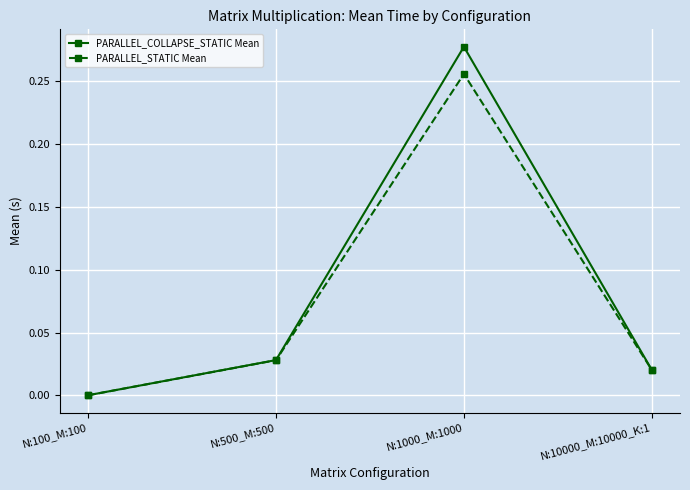

The value of PARALLEL_STATIC Mean at N:500_M:500 is 0.0. True or false?

True